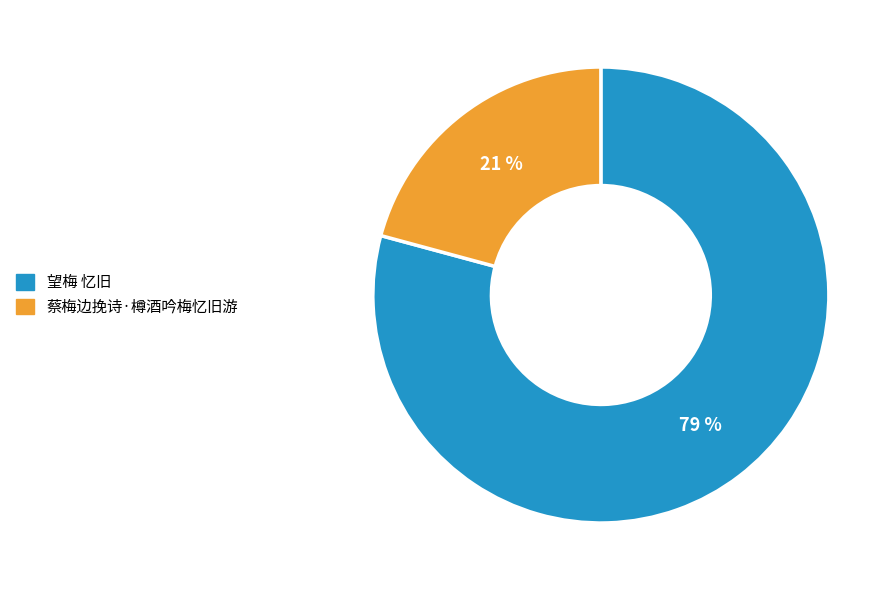

Is it true that 蔡梅边挽诗·樽酒吟梅忆旧游 is 33% of the pie?

False